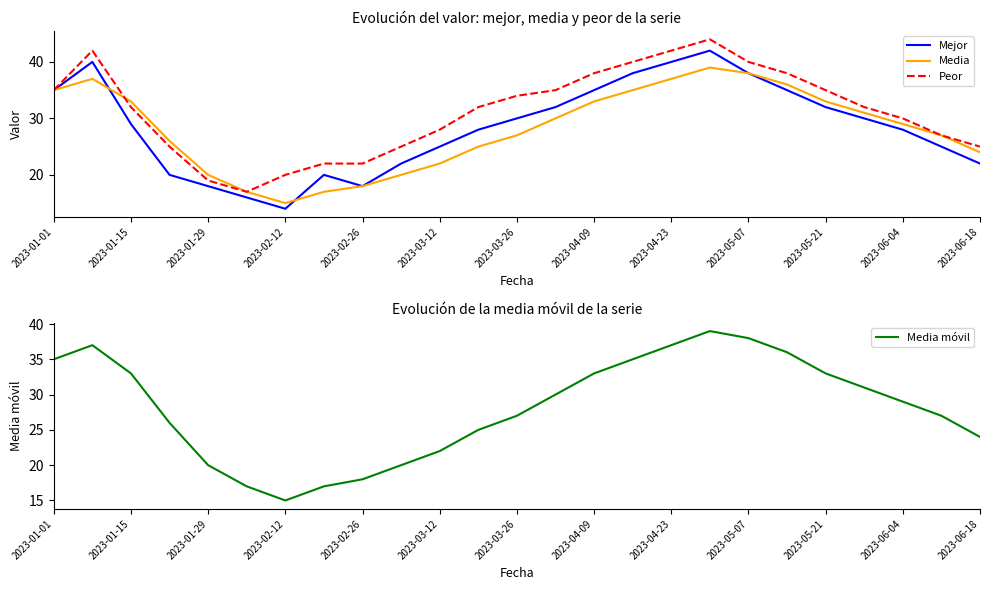

What is the greatest value displayed?

44